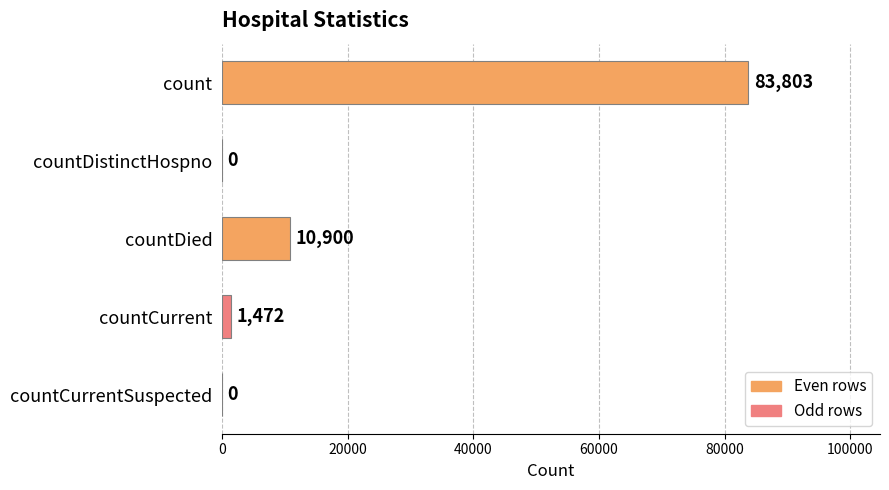

The value at countDied is 14831. True or false?

False